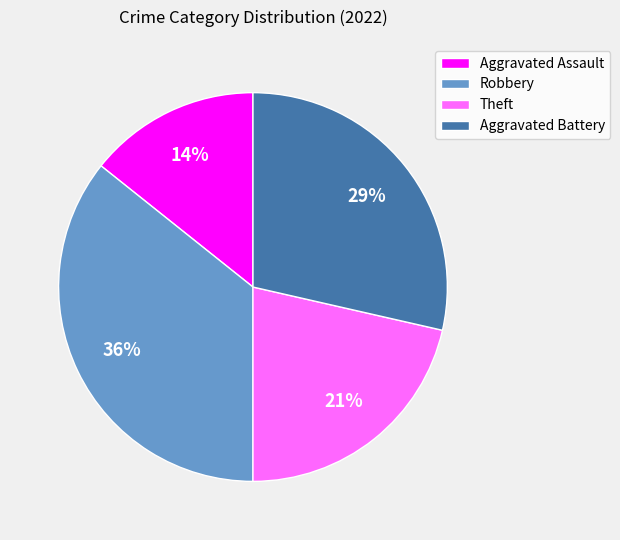

Combined, do Aggravated Battery and Robbery account for over 50%?

Yes